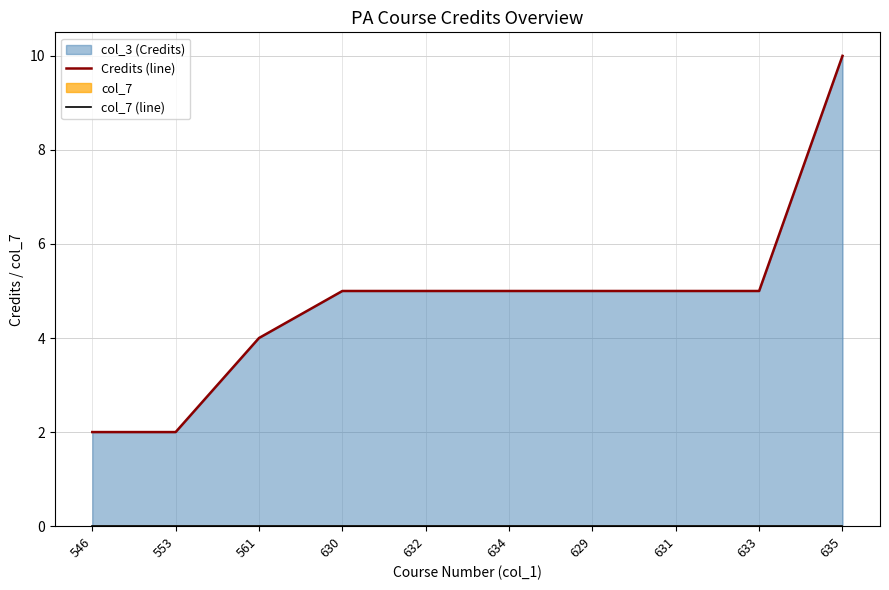

Where is col_7 (line) nearest to the value 0?

546